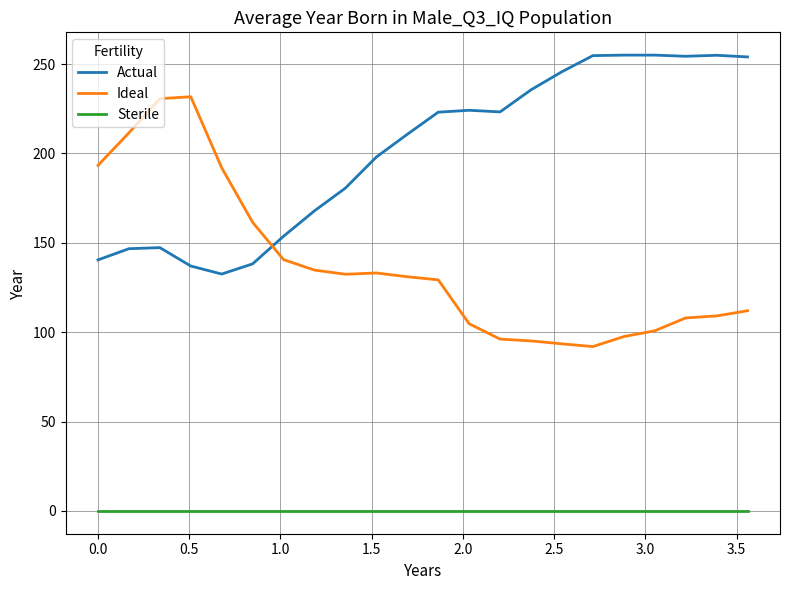

Which series has the widest spread of values?

Ideal